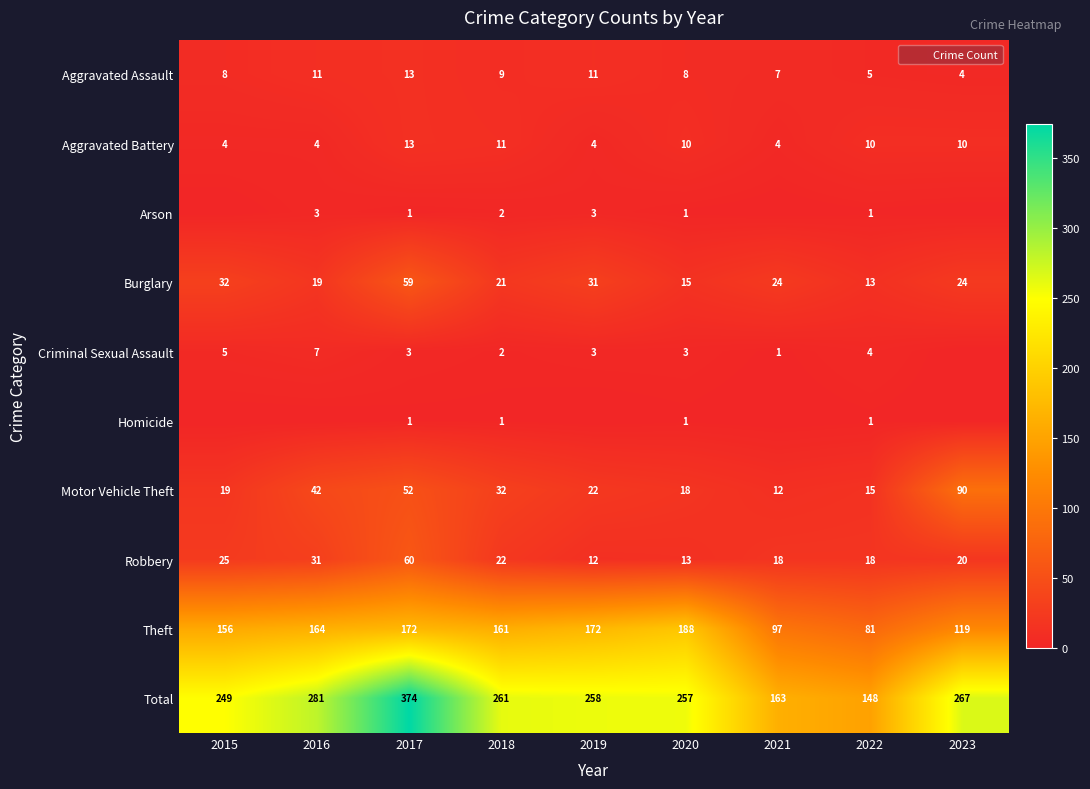

What is the highest value of the Criminal Sexual Assault series?

7